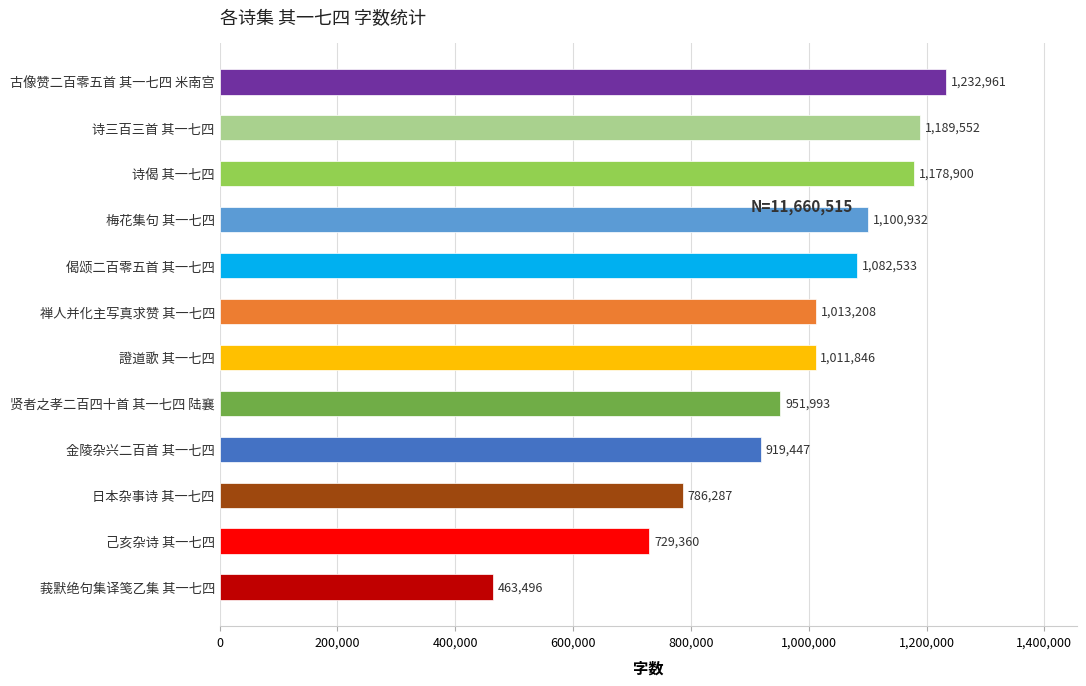

How many data points does each series have?

12